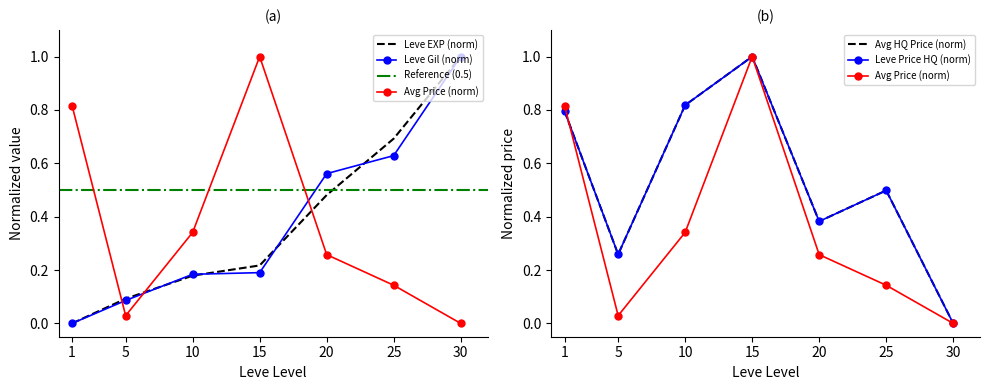

After their last crossing, which series has the higher values: Leve EXP or LevePriceHQ?

Leve EXP